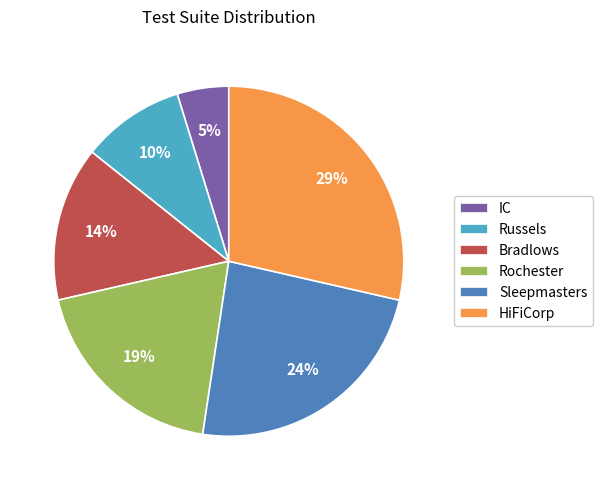

Combined, do Sleepmasters and Rochester account for over 50%?

No